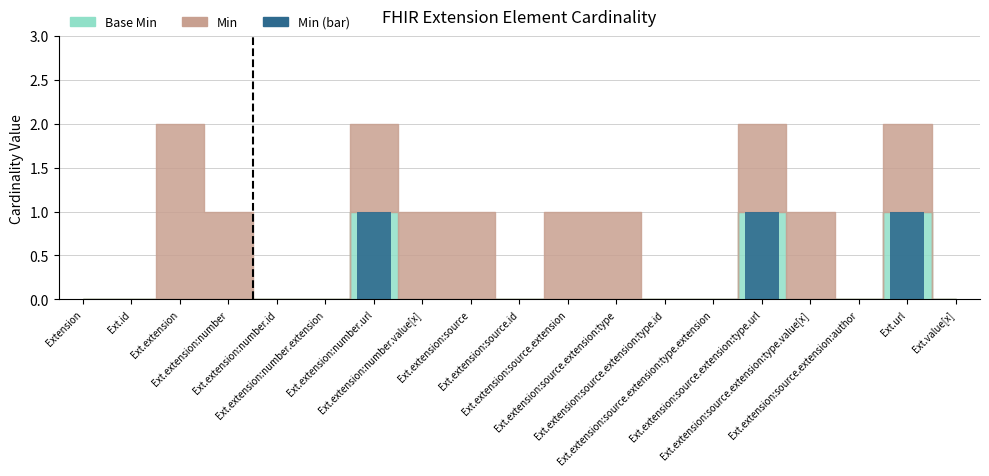

How many series are shown in this chart?

1